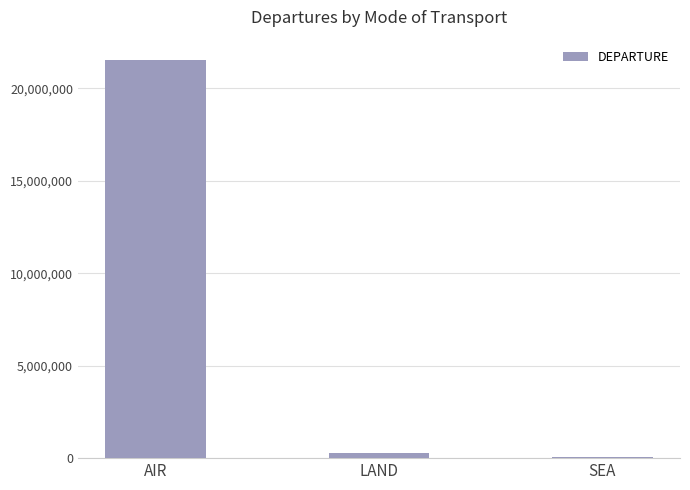

What is the sum of all values?

21871995